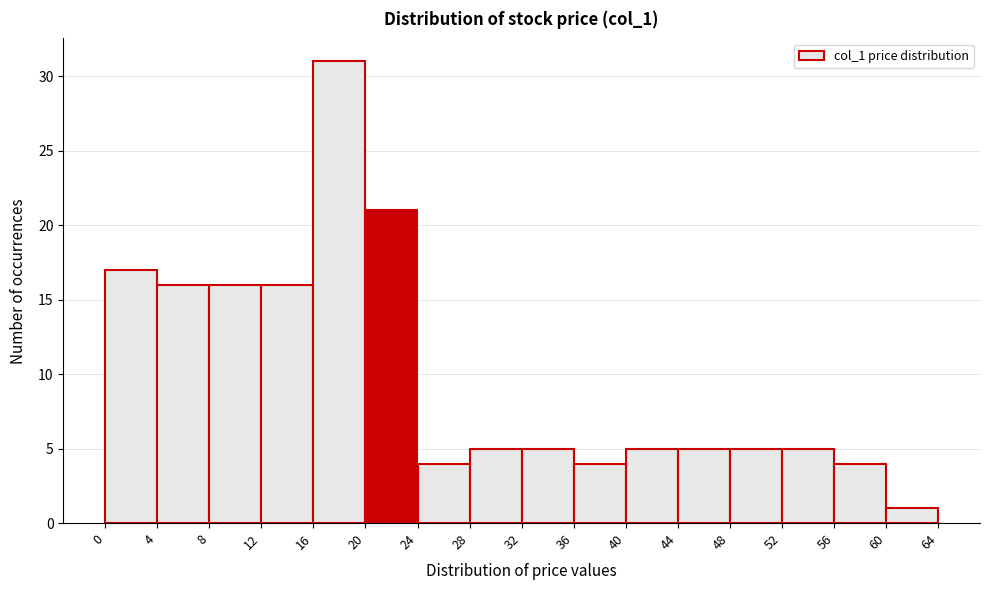

Reading left to right, list every bar in this chart as the range it spans on the x-axis followed by its height. The values are not printed on the chart, so give them approximately, as read against the axis.

0 to 4: 17
4 to 8: 16
8 to 12: 16
12 to 16: 16
16 to 20: 31
20 to 24: 21
24 to 28: 4
28 to 32: 5
32 to 36: 5
36 to 40: 4
40 to 44: 5
44 to 48: 5
48 to 52: 5
52 to 56: 5
56 to 60: 4
60 to 64: 1